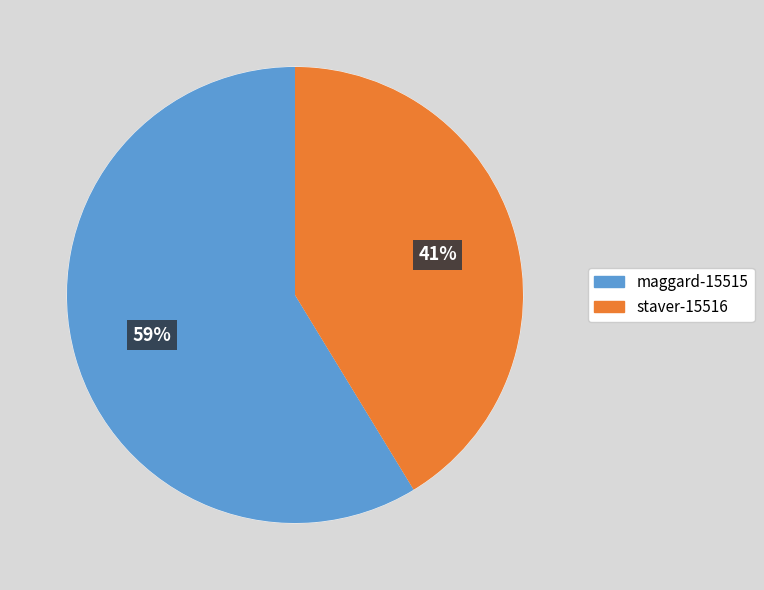

To the nearest percent, what is the combined percentage of maggard-15515 and staver-15516?

100%